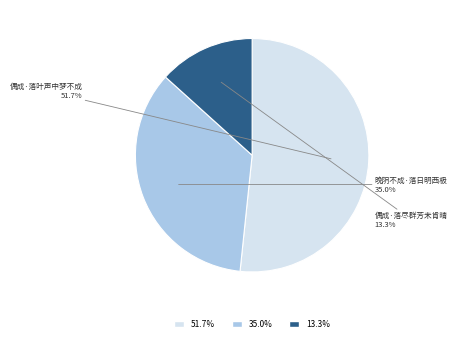

What percentage is the 偶成·落尽群芳未肯晴 slice, to the nearest percent?

13%